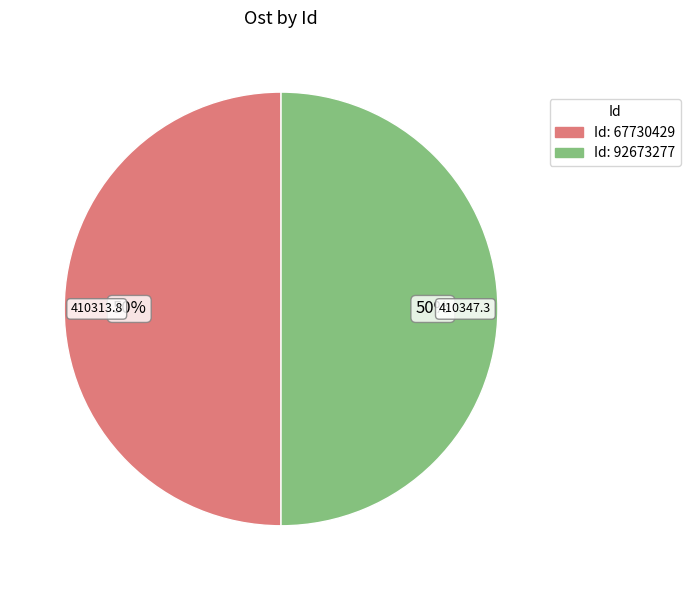

To the nearest percent, what is the average slice percentage?

50%